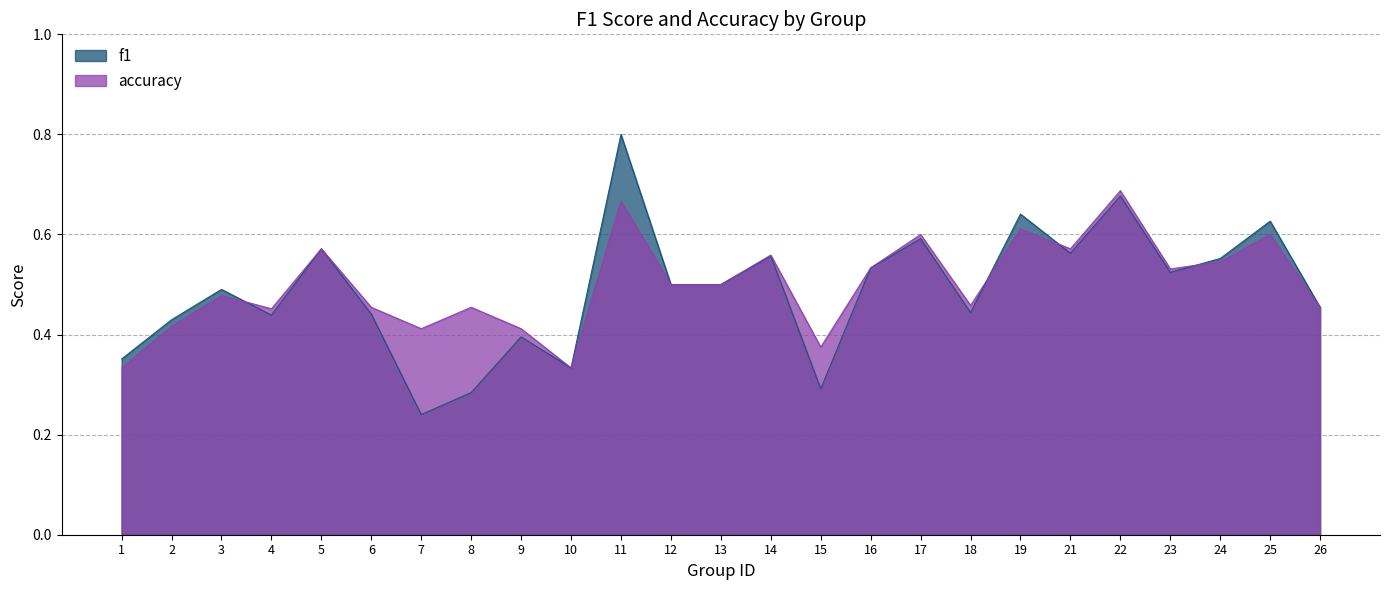

True or false: accuracy has a value of 0.7 at 11.

True